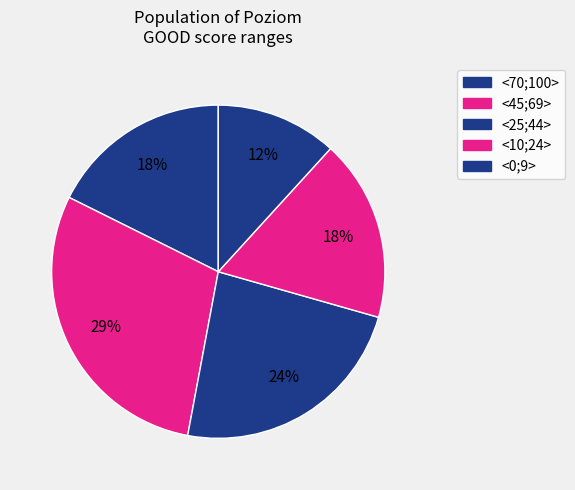

How many segments does this pie chart have?

5